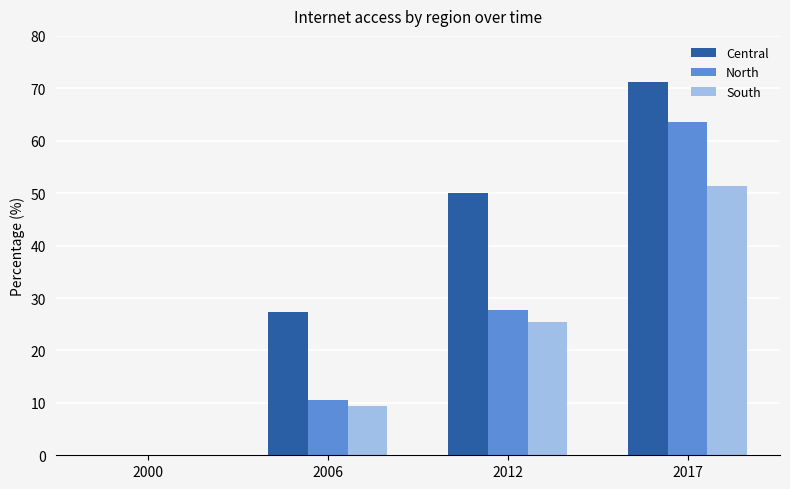

Is the value of North at 2012 greater than the value of South at 2006?

Yes